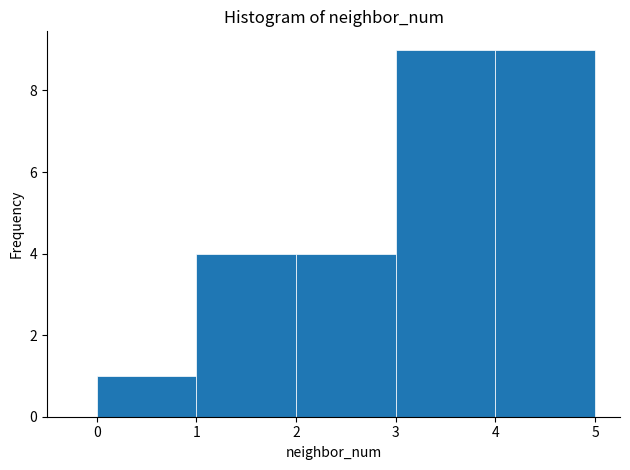

Reading left to right, list every bar in this chart as the range it spans on the x-axis followed by its height. The values are not printed on the chart, so give them approximately, as read against the axis.

0 to 1: 1
1 to 2: 4
2 to 3: 4
3 to 4: 9
4 to 5: 9